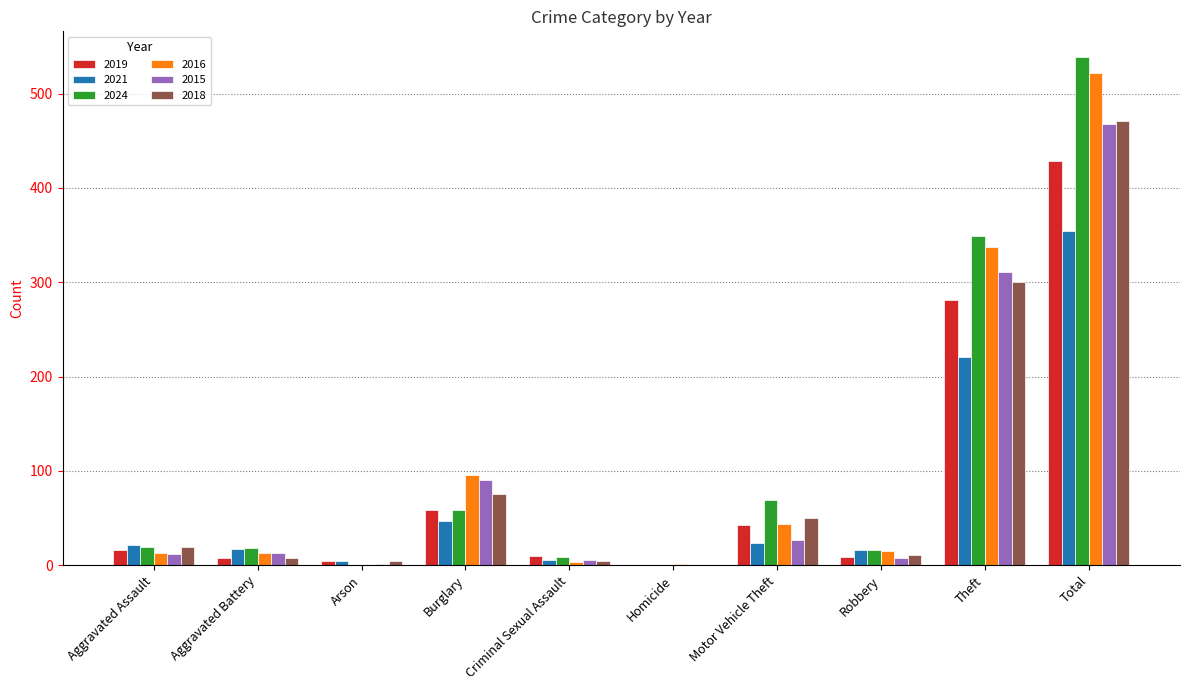

At which label is 2019 closest to 214?

Theft